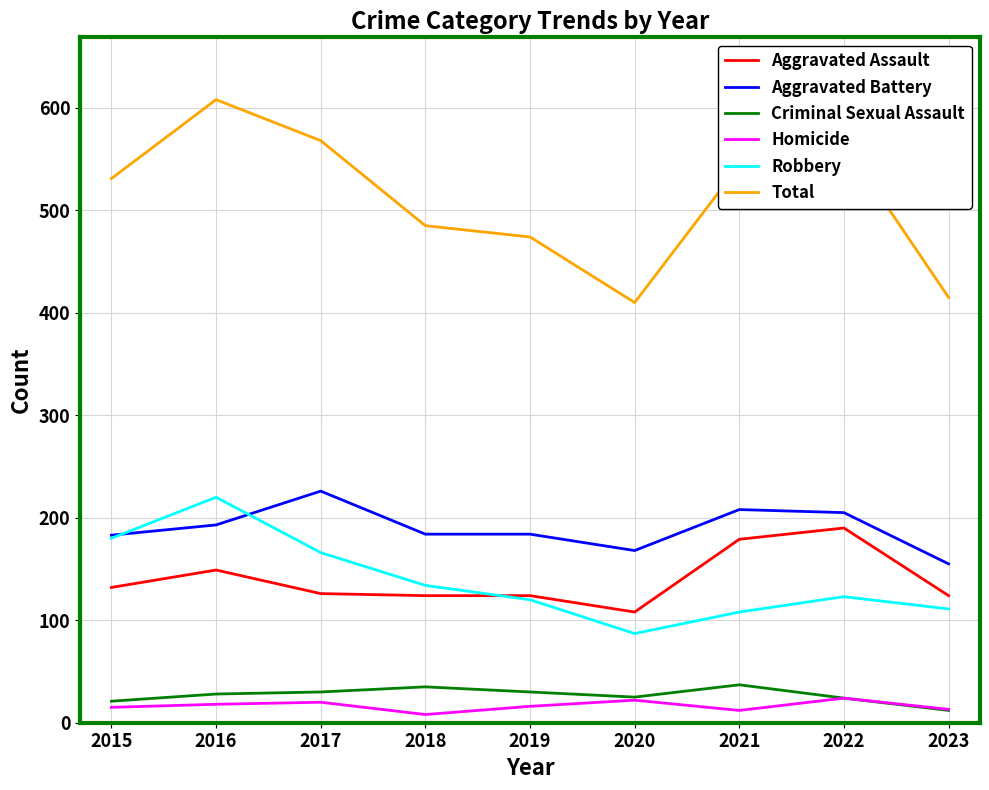

What is the total value across all series at 2018?

970